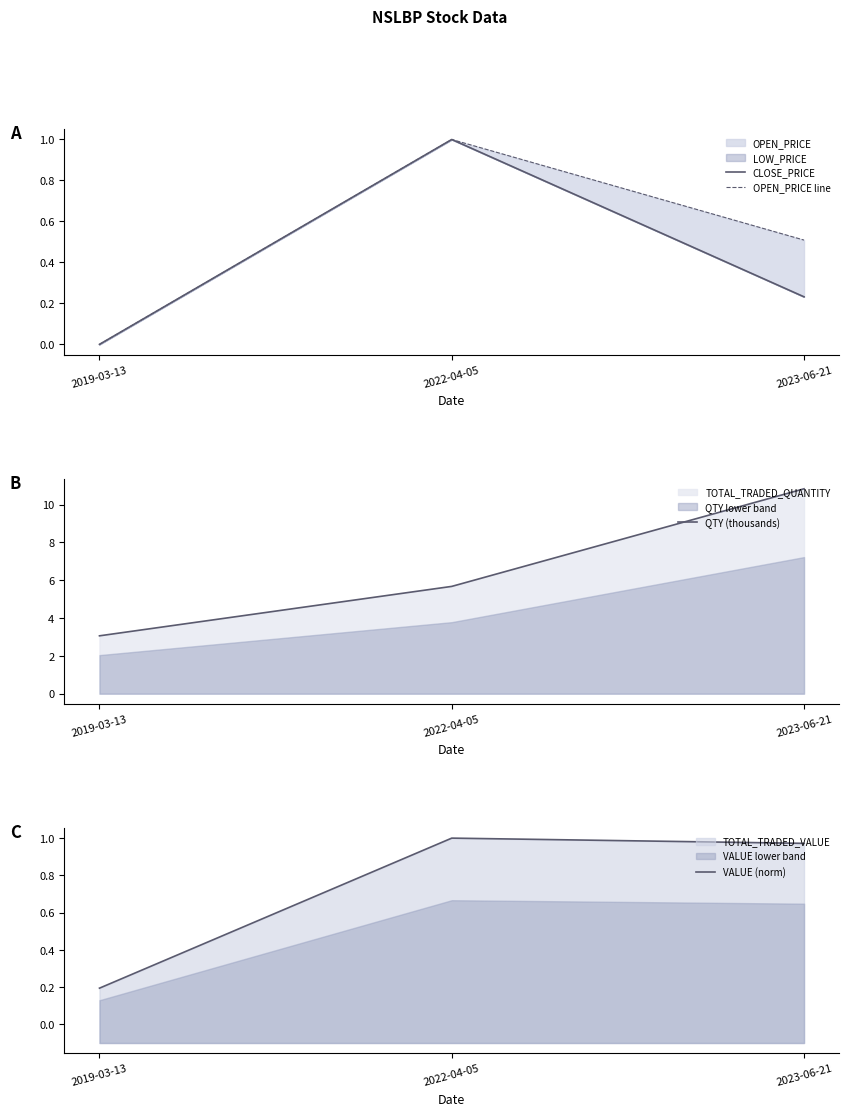

Which series has the largest range (max minus min)?

QTY (thousands)